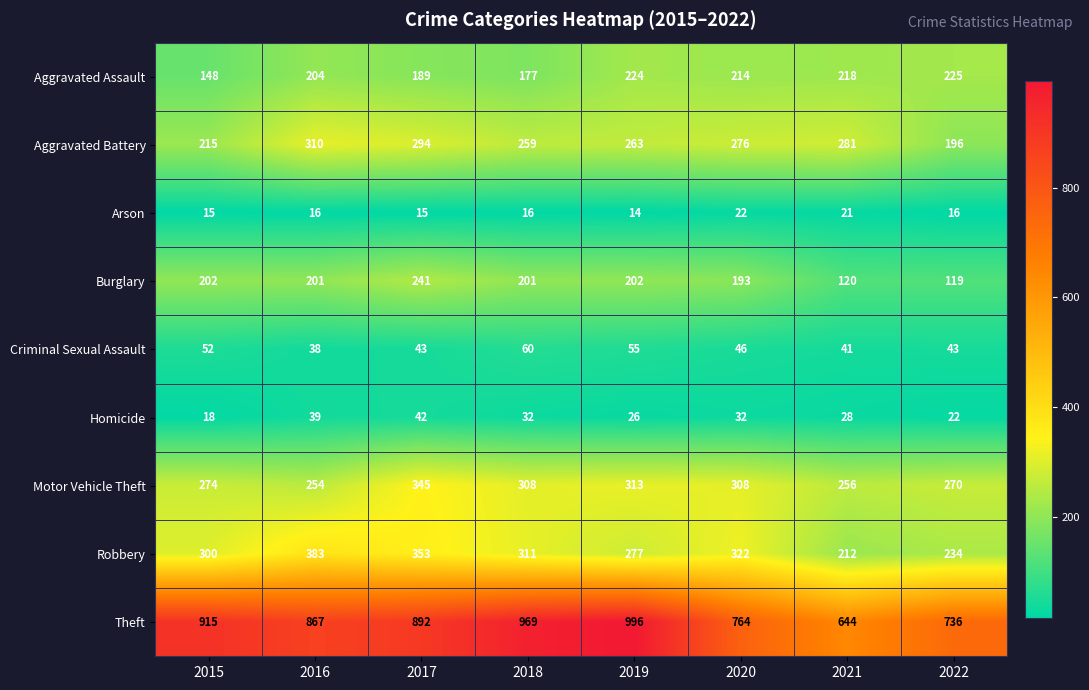

What is the average value of the Robbery series?

299